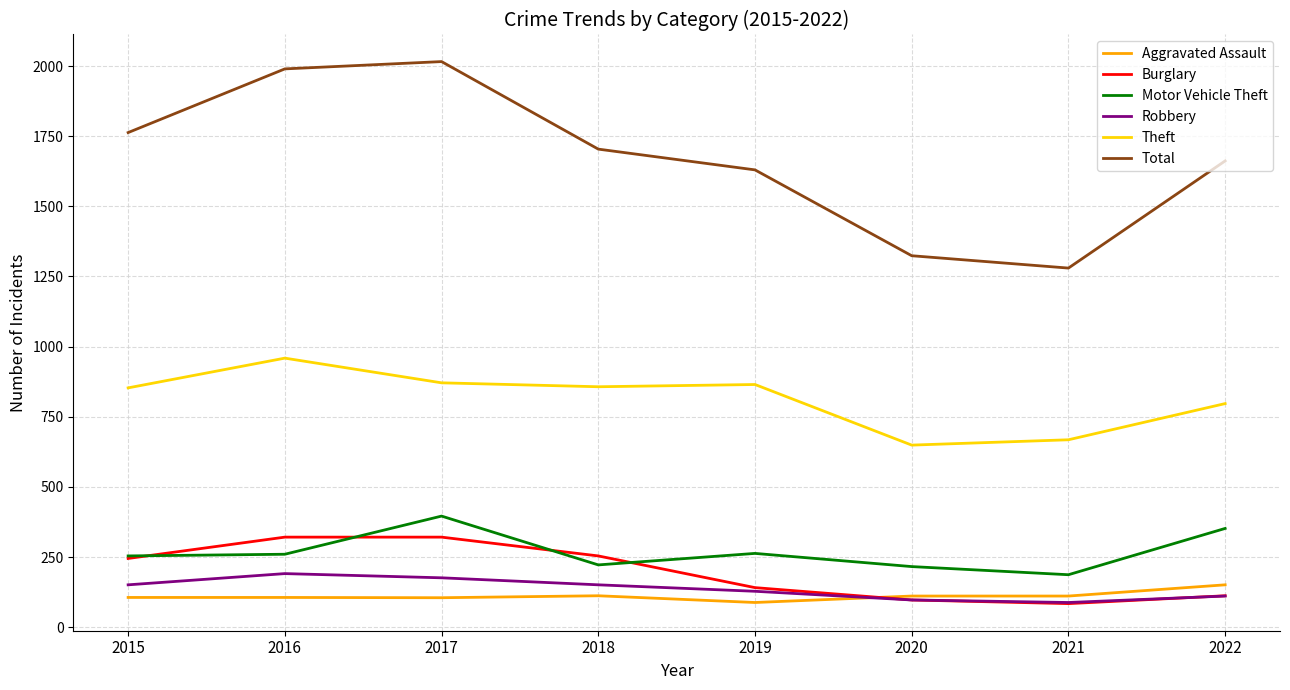

True or false: Total and Theft cross at least once.

False